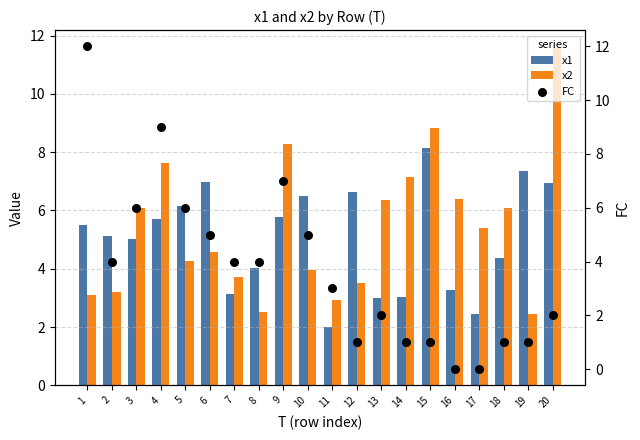

Is the value of x1 at 20 greater than the value of x2 at 18?

Yes